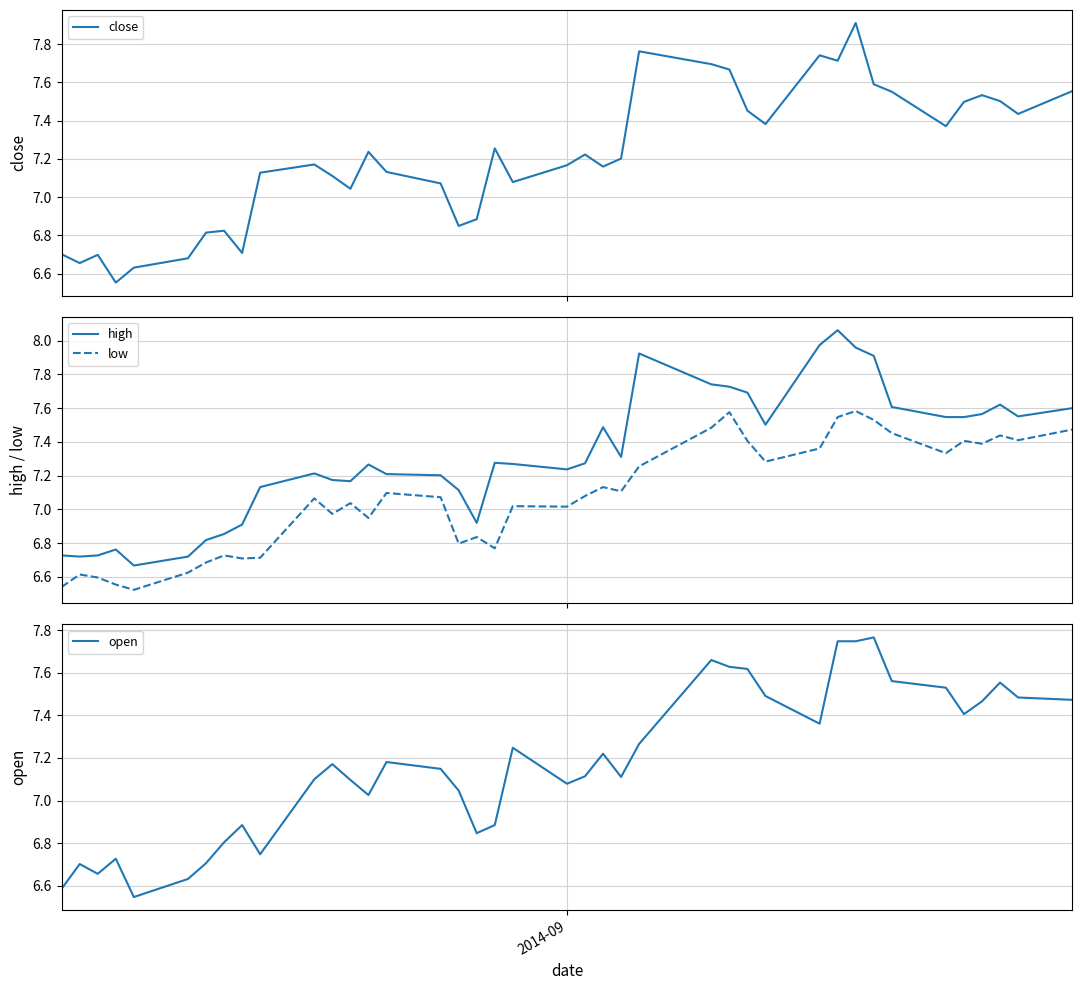

True or false: high and low intersect in this chart.

False